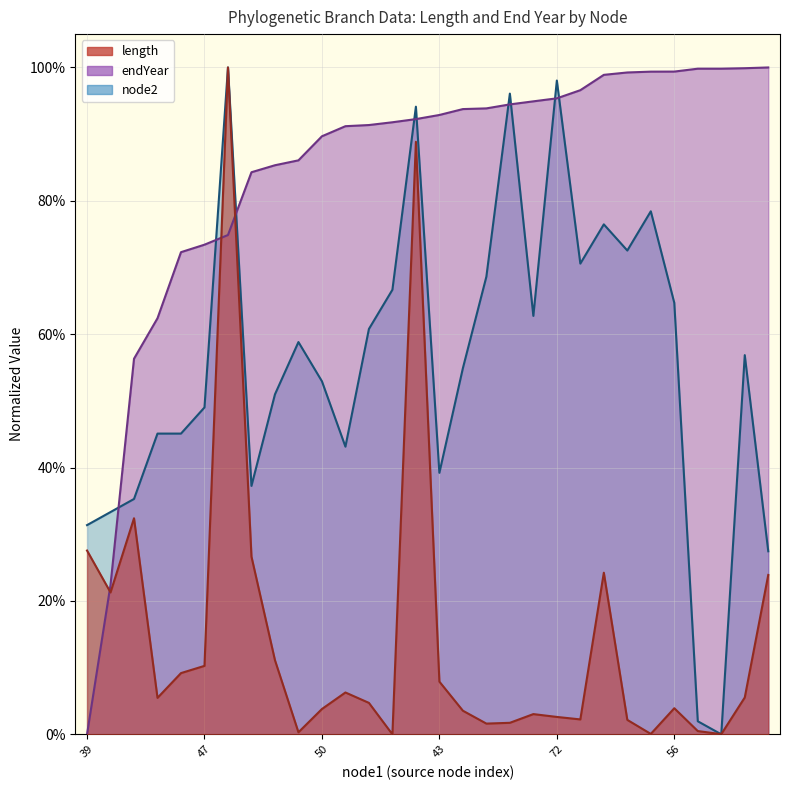

Reading left to right, transcribe all the data shown in this chart.

node2: 0.3	0.3	0.4	0.5	0.5	0.5	1.0	0.4	0.5	0.6	0.5	0.4	0.6	0.7	0.9	0.4	0.5	0.7	1.0	0.6	1.0	0.7	0.8	0.7	0.8	0.6	0.0	0.0	0.6	0.3
length: 0.3	0.2	0.3	0.1	0.1	0.1	1.0	0.3	0.1	0.0	0.0	0.1	0.0	0.0	0.9	0.1	0.0	0.0	0.0	0.0	0.0	0.0	0.2	0.0	0.0	0.0	0.0	0.0	0.1	0.2
endYear: 0.0	0.2	0.6	0.6	0.7	0.7	0.7	0.8	0.9	0.9	0.9	0.9	0.9	0.9	0.9	0.9	0.9	0.9	0.9	0.9	1.0	1.0	1.0	1.0	1.0	1.0	1.0	1.0	1.0	1.0